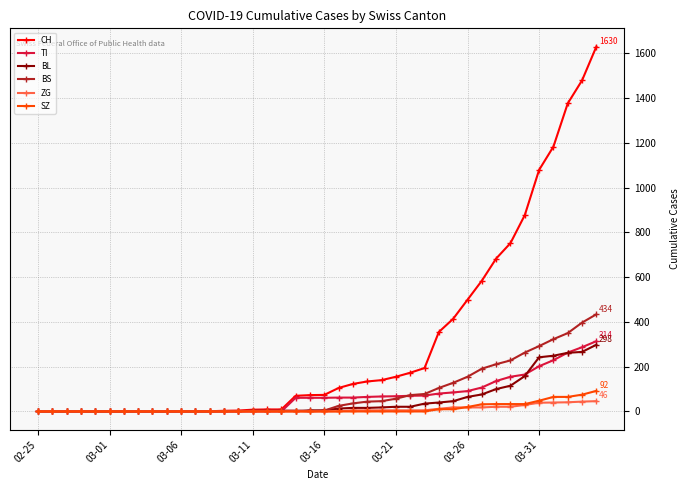

Which series has the largest range (max minus min)?

CH